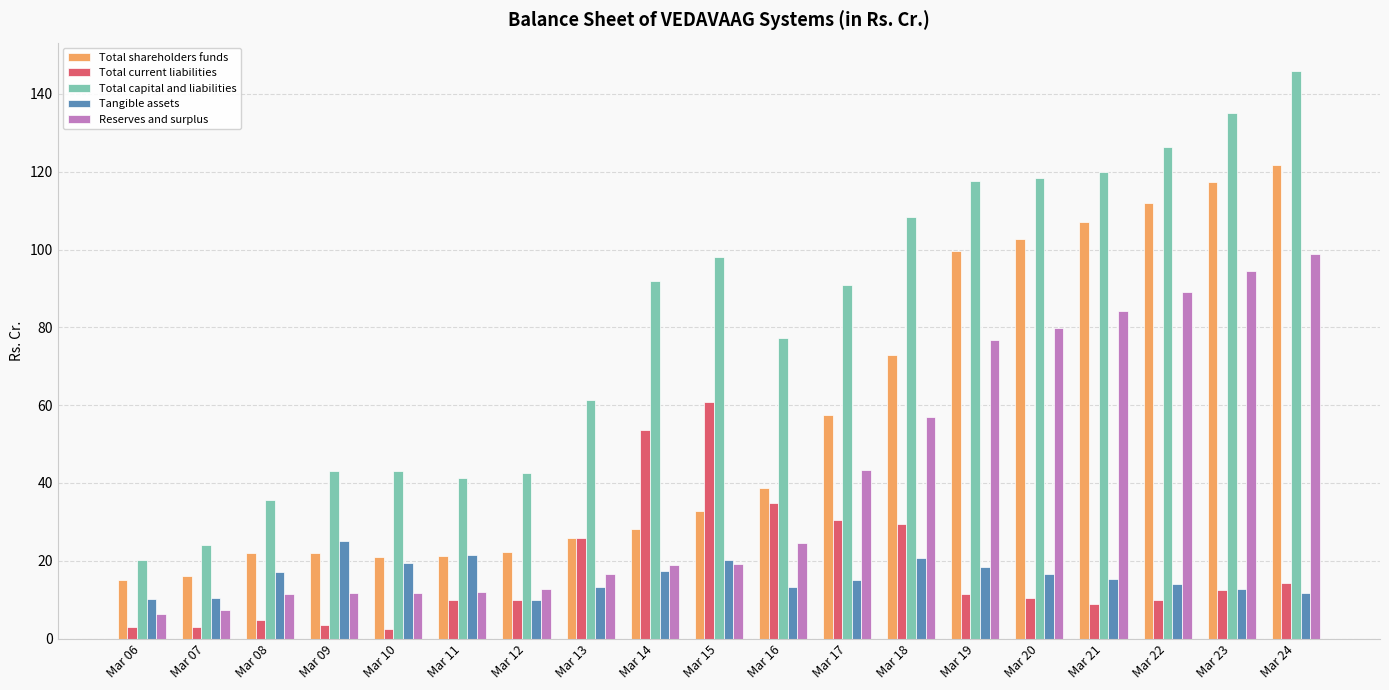

Which series has the largest range (max minus min)?

Total capital and liabilities